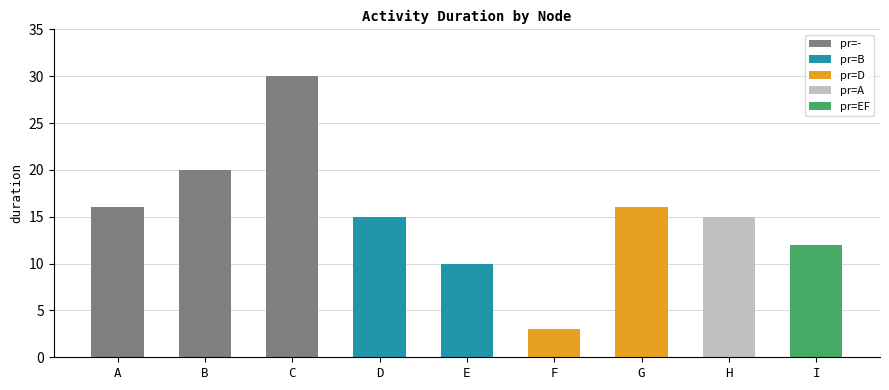

Count the number of values greater than 15.

4